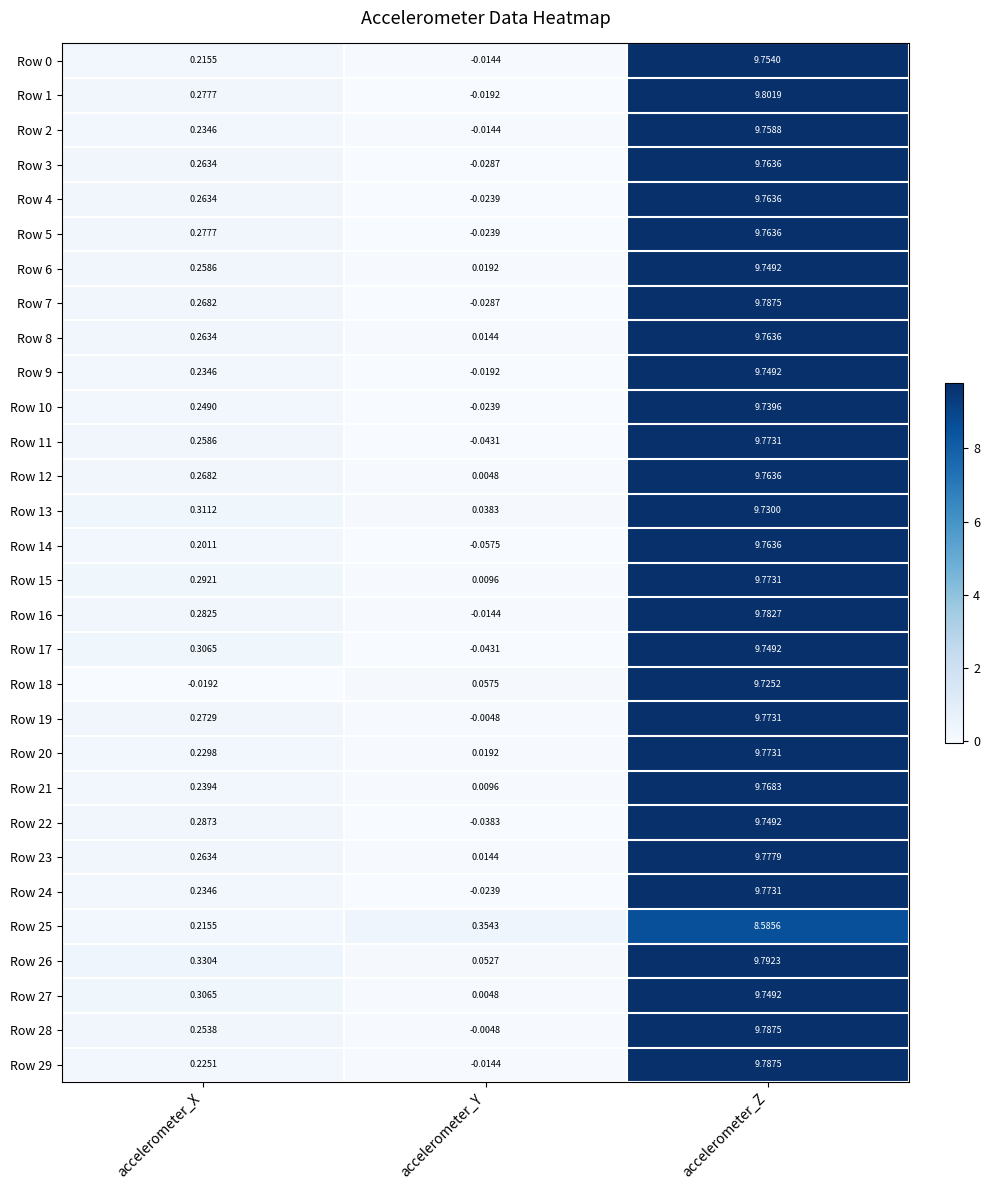

How many distinct data groups are displayed?

30